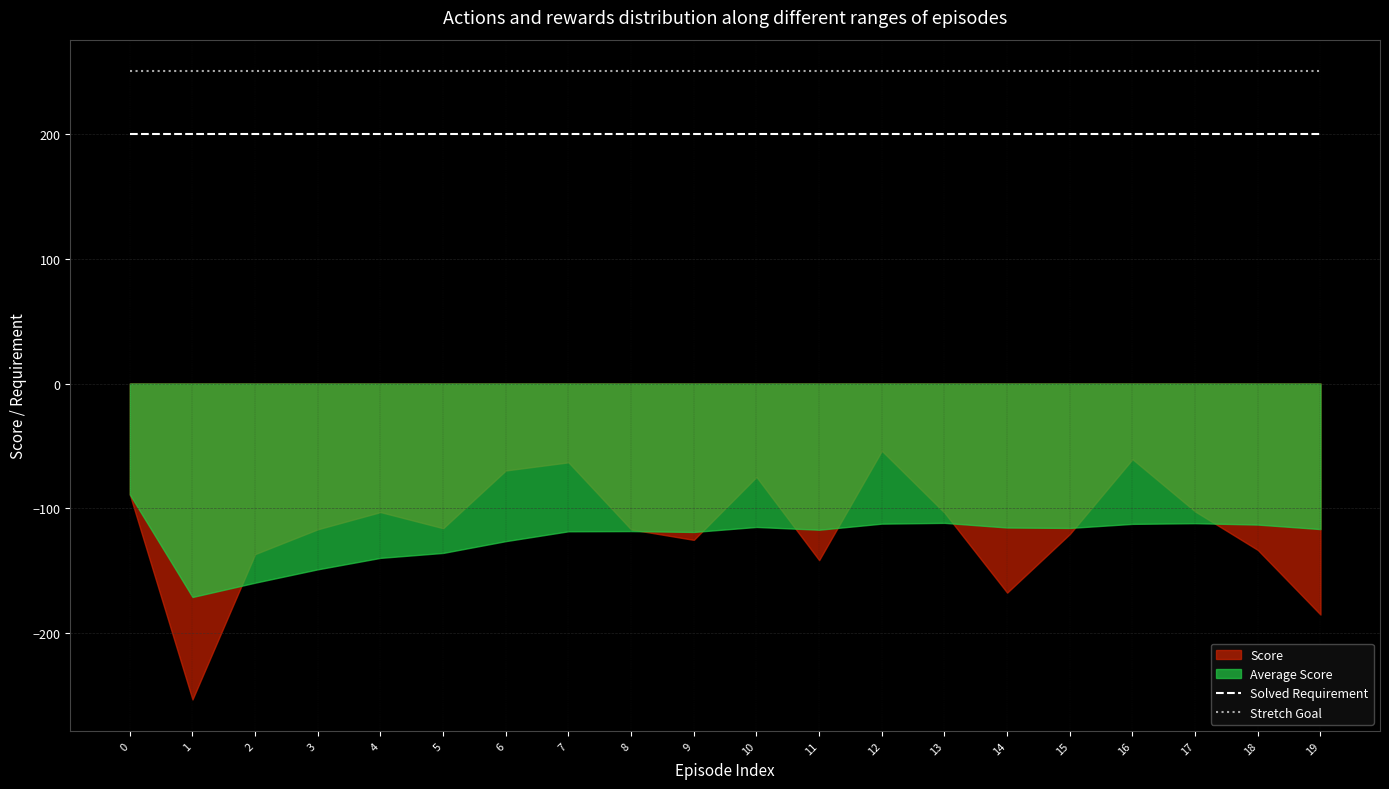

True or false: Stretch Goal and Solved Requirement cross at least once.

False